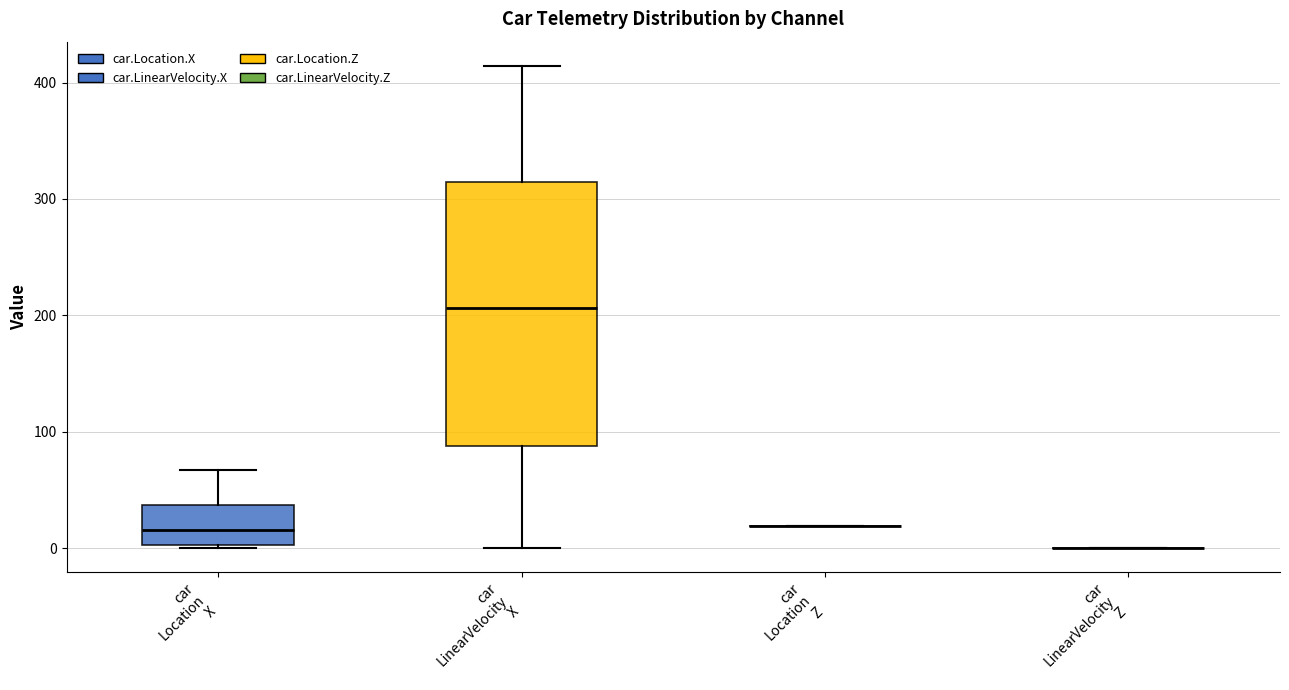

Which box is the tallest, from its lower edge to its upper edge?

car LinearVelocity X